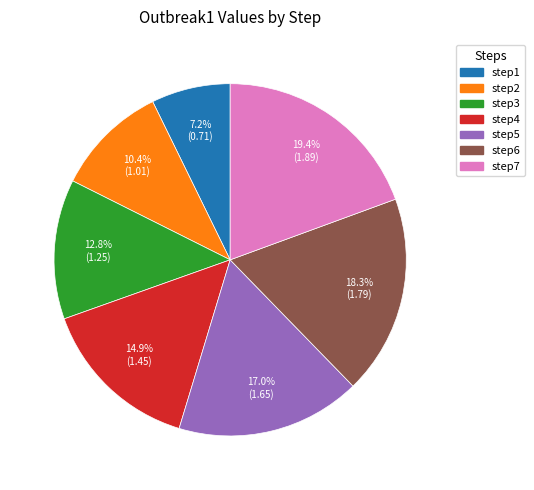

Is it true that step7 is 19% of the pie?

True